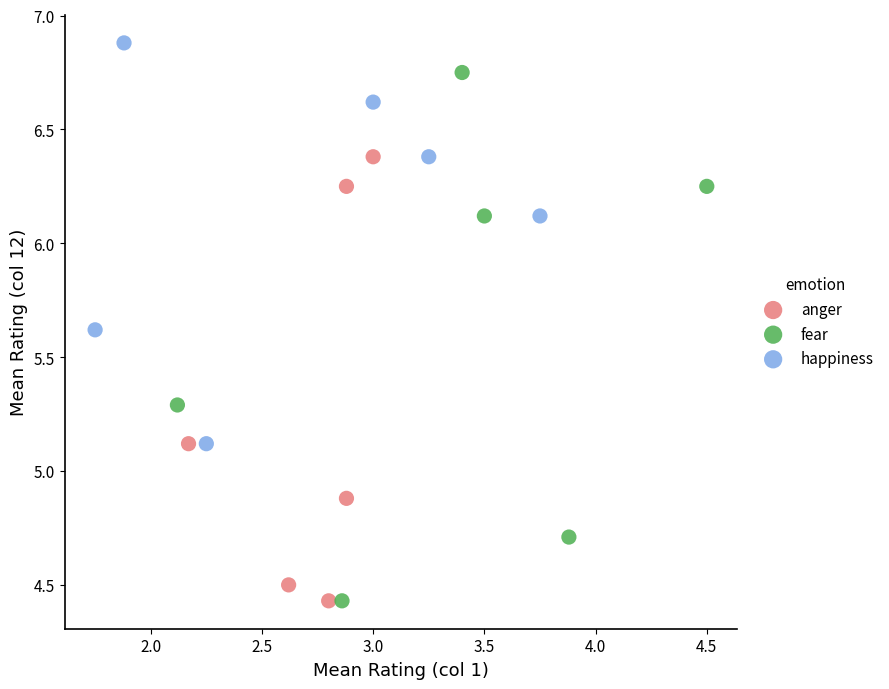

Which series has the widest spread of Y values?

fear